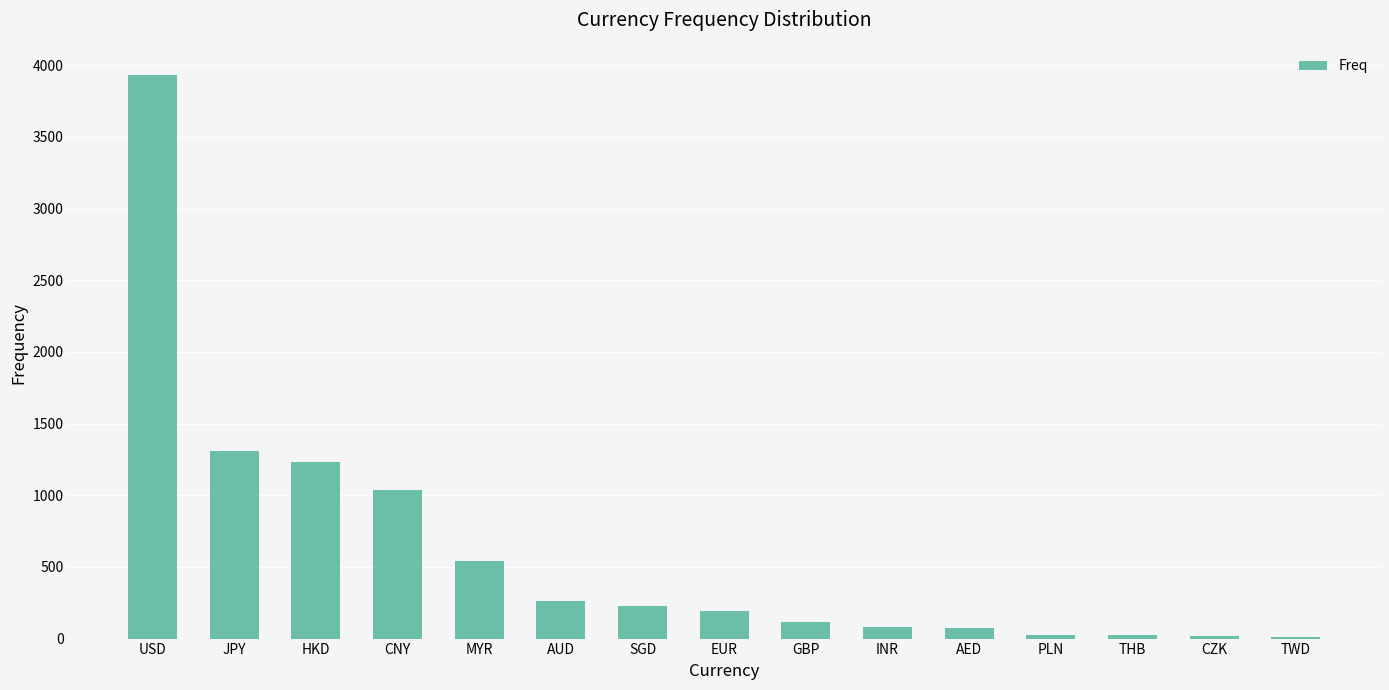

What is the greatest value displayed?

3932